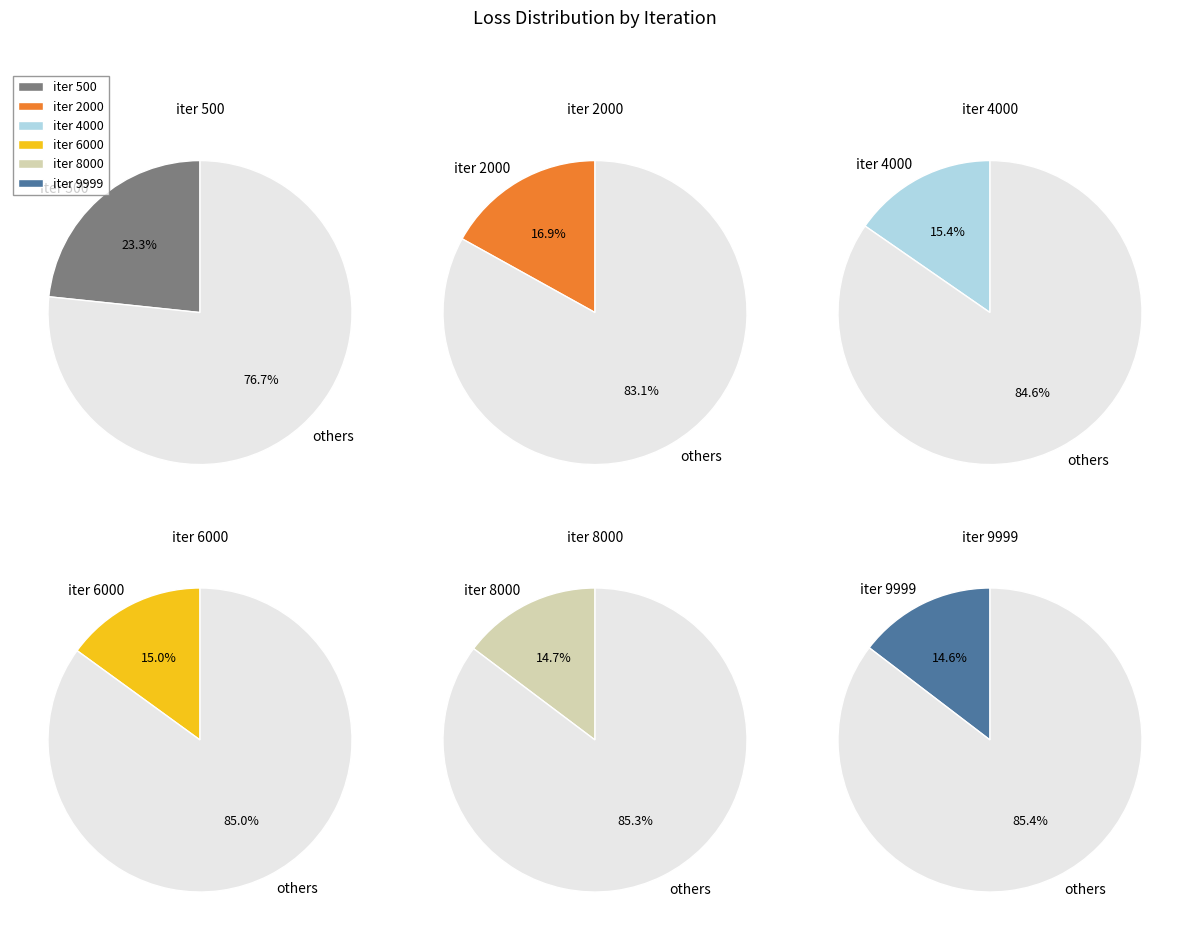

Which slice is the smallest?

iter_9999